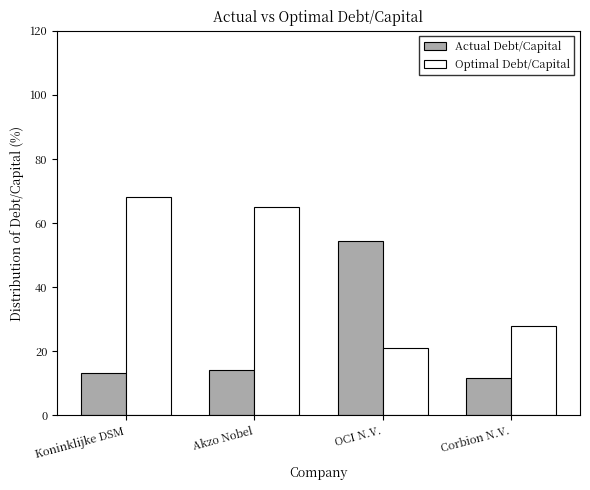

Is the value of Optimal Debt/Capital at OCI N.V. greater than the value of Actual Debt/Capital at OCI N.V.?

No